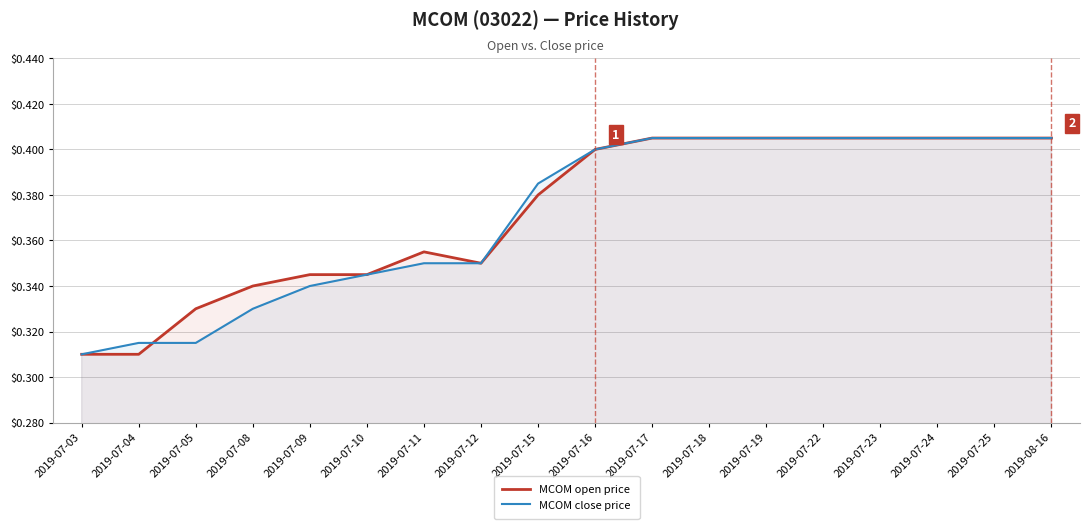

Rank the categories by MCOM open price value from highest to lowest.

2019-07-17, 2019-07-18, 2019-07-19, 2019-07-22, 2019-07-23, 2019-07-24, 2019-07-25, 2019-08-16, 2019-07-16, 2019-07-15, 2019-07-11, 2019-07-12, 2019-07-09, 2019-07-10, 2019-07-08, 2019-07-05, 2019-07-03, 2019-07-04